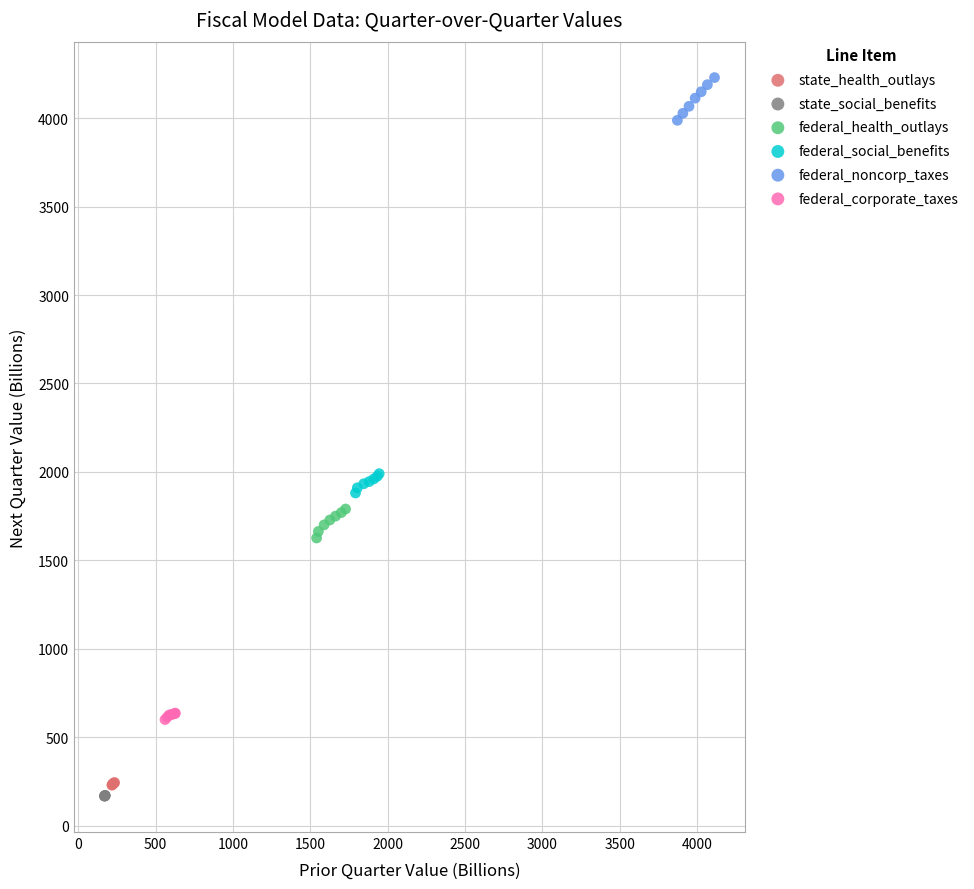

Which series contains the highest Y value?

federal_noncorp_taxes